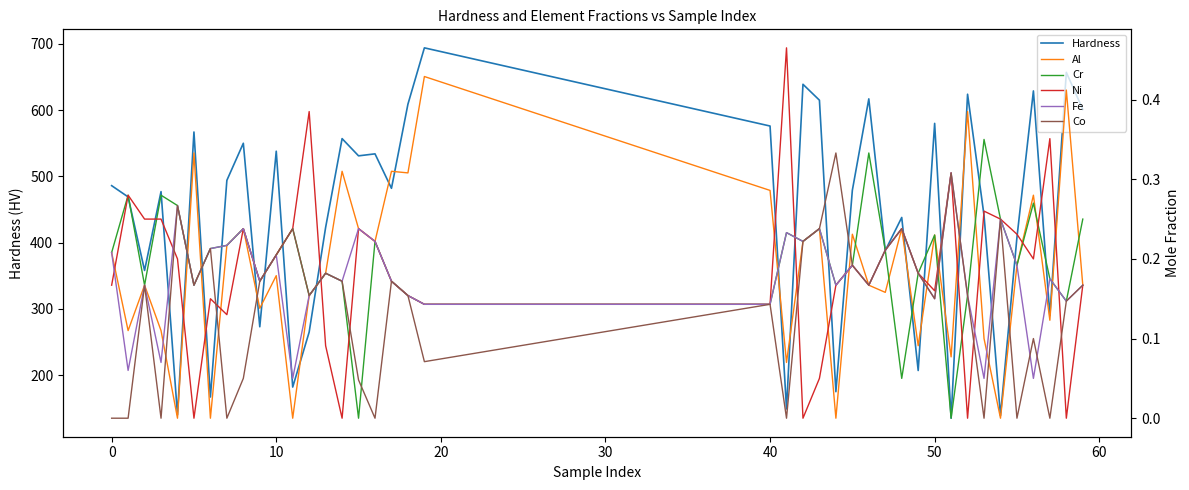

What are all the series names shown in the legend?

Hardness, Al, Cr, Ni, Fe, Co